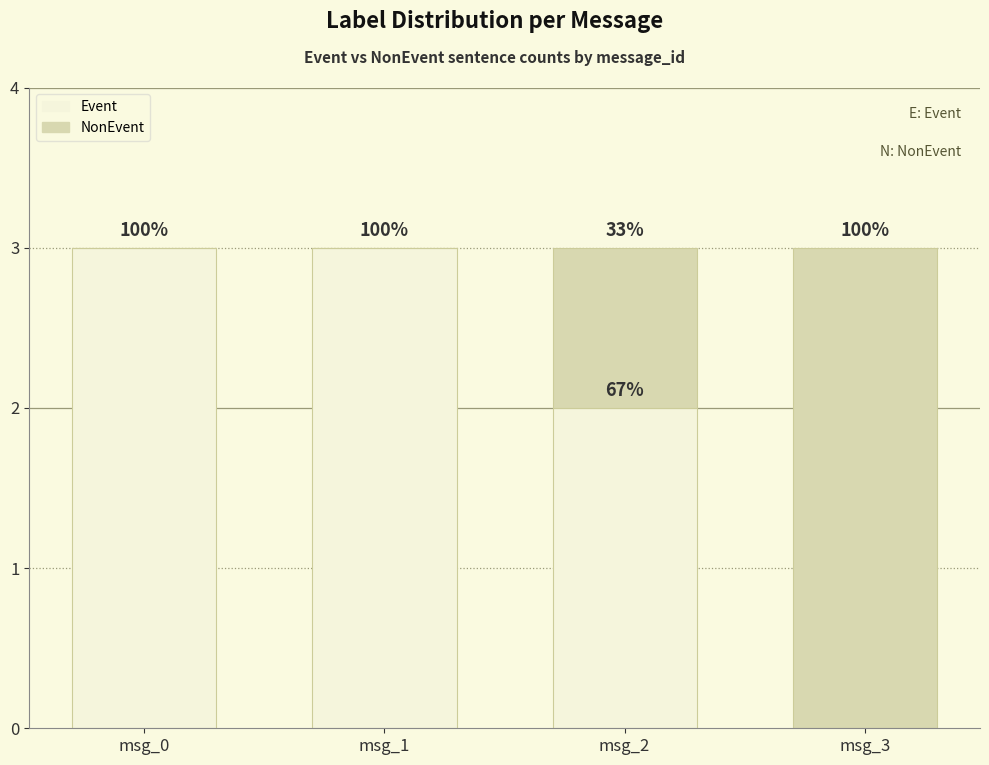

Does the chart contain stacked bars?

Yes